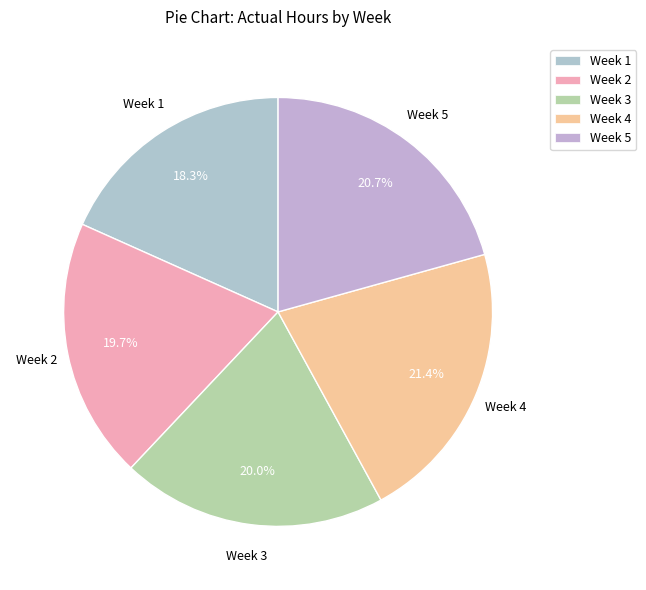

Does Week 3 represent more than half of the total?

No